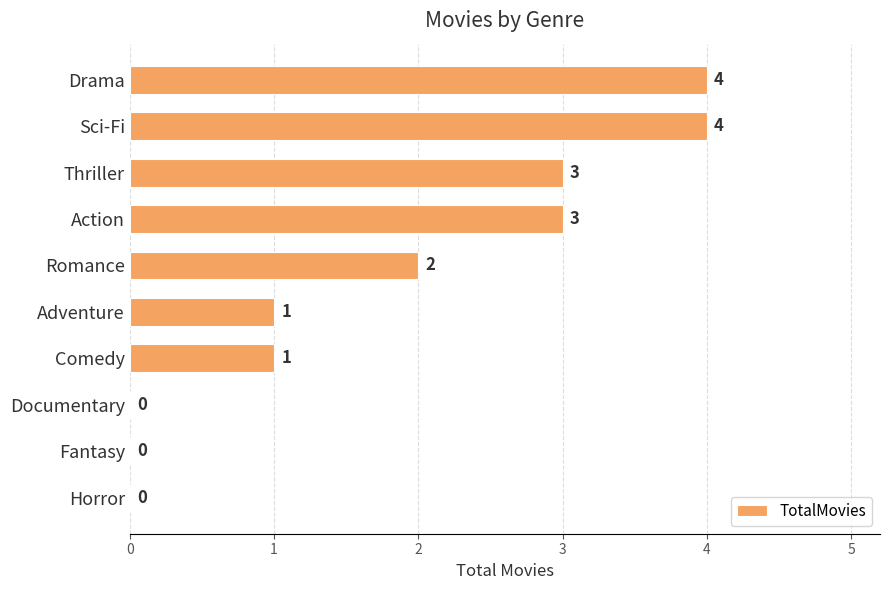

What is the ratio of the value at Action to the value at Thriller?

1.0